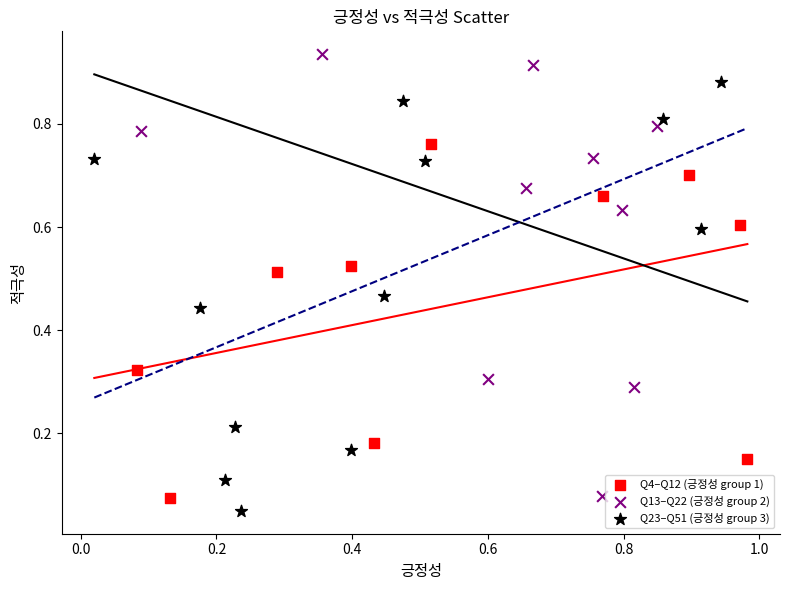

What are all the series names shown in the legend?

Q4–Q12 (긍정성 group 1), Q13–Q22 (긍정성 group 2), Q23–Q51 (긍정성 group 3)